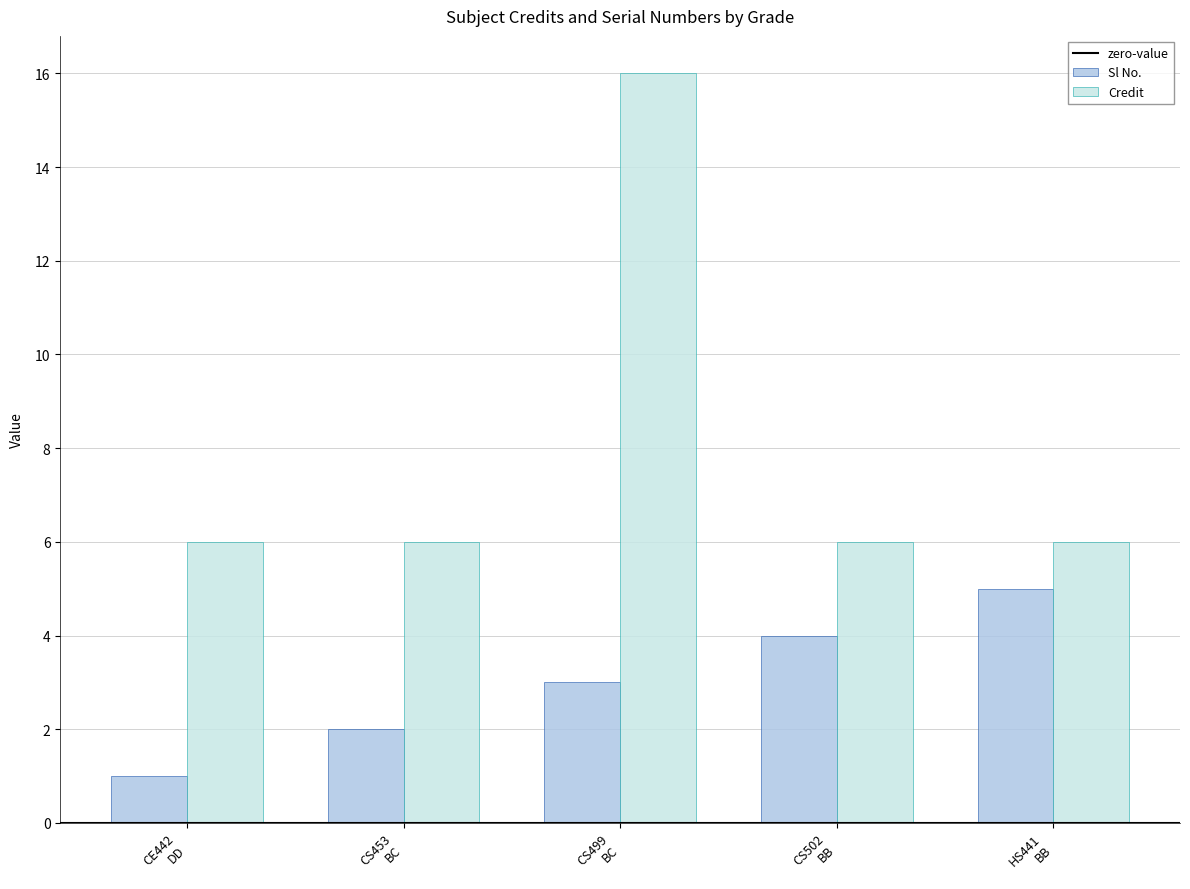

Which series has the largest total across all categories?

Credit